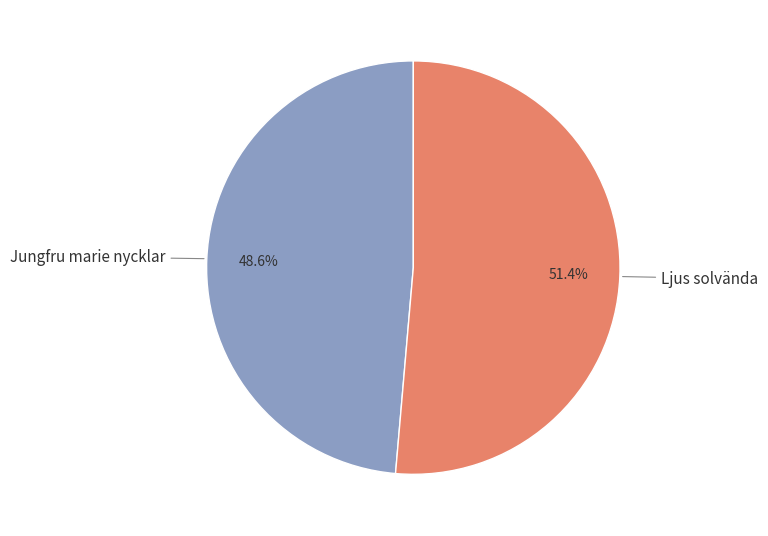

Is there a majority slice in this chart?

Yes